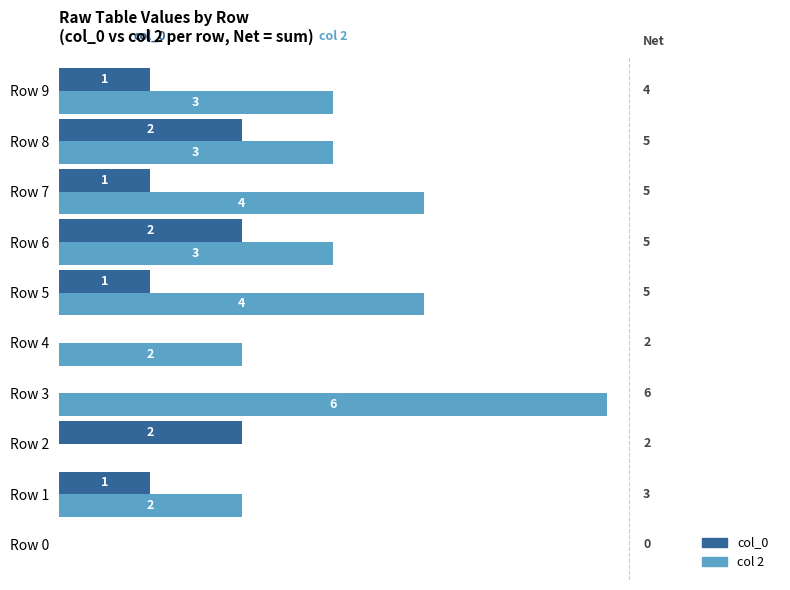

Which label corresponds to the largest value in the chart?

Row 3